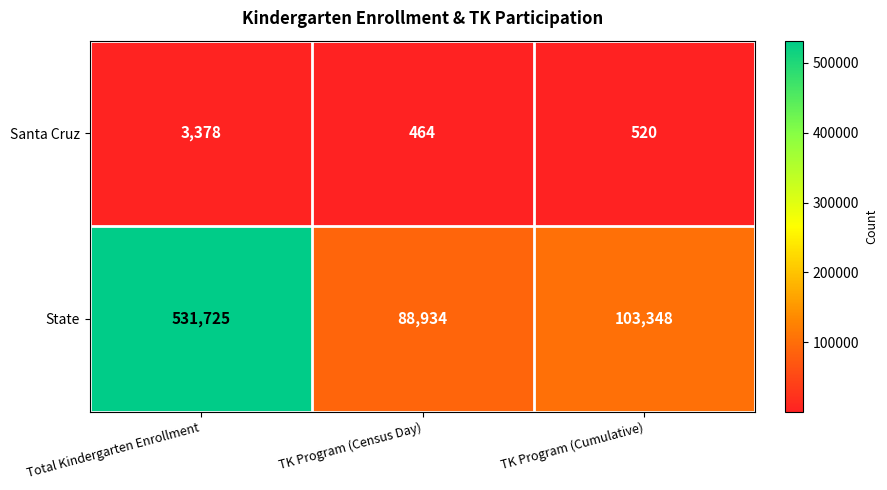

Rank the series by their maximum value, from highest to lowest.

State, Santa Cruz